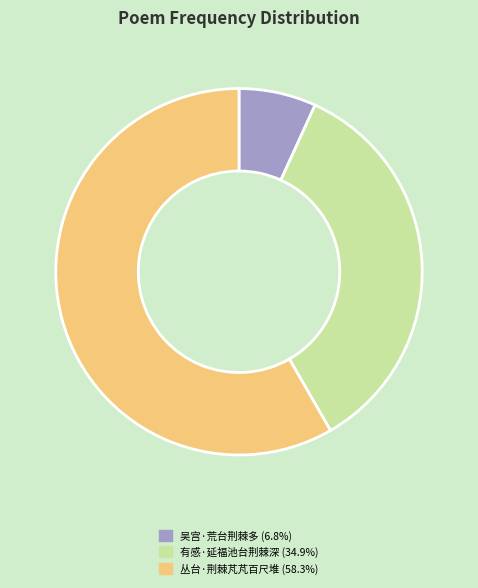

Is there a majority slice in this chart?

Yes